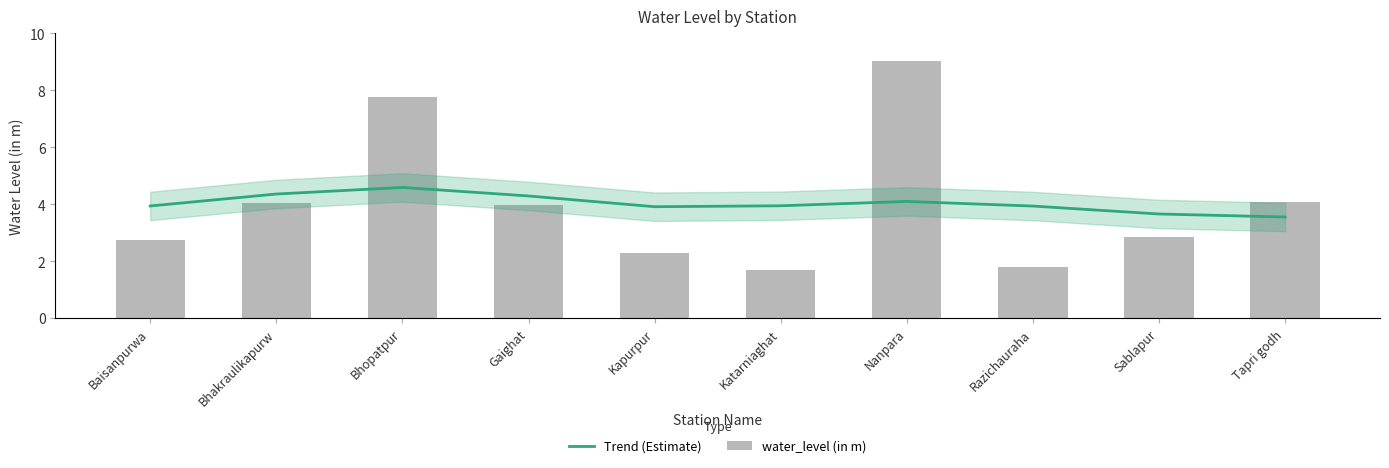

What are all the series names shown in the legend?

Trend (Estimate), water_level (in m)